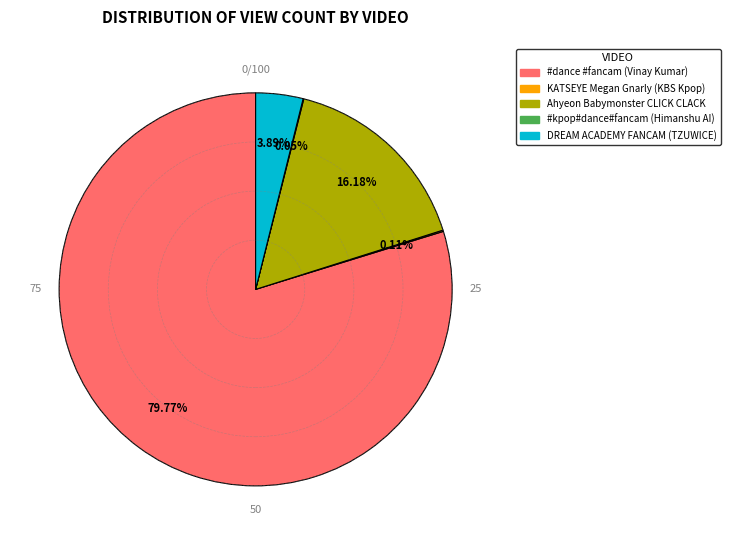

Is there any slice that represents more than half of the pie?

Yes